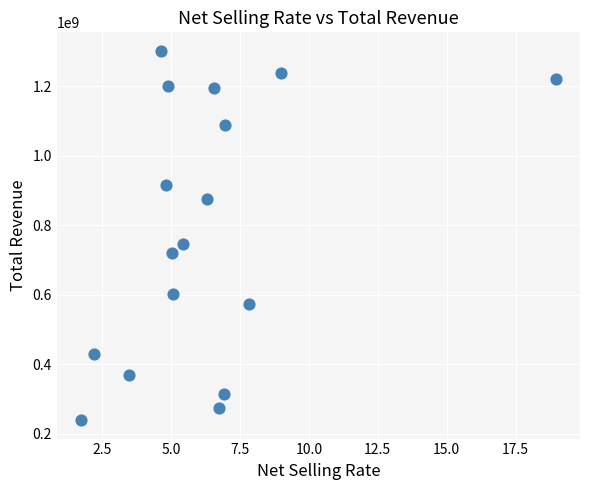

What Y value in the scatter plot is closest to 770588856?

746284040.9